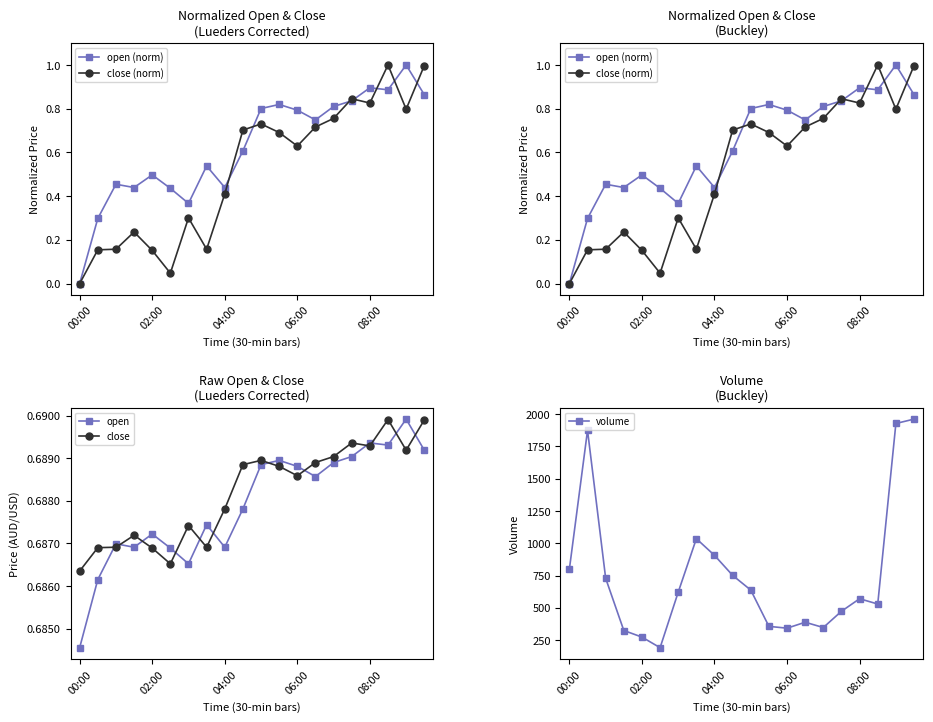

What are all the series names shown in the legend?

open (norm), close (norm), open, close, volume